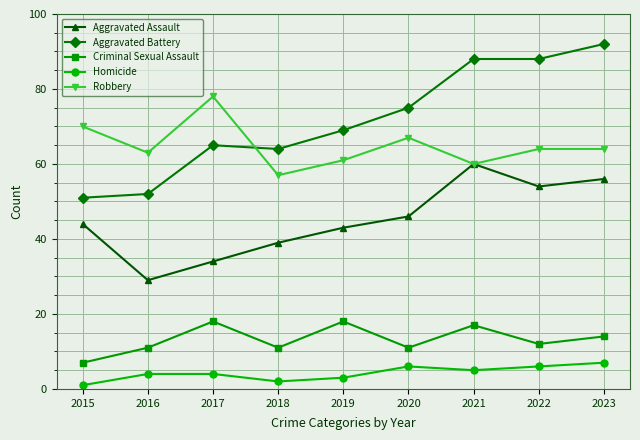

Reading left to right, transcribe all the data shown in this chart.

Aggravated Assault: 2015=44	2016=29	2017=34	2018=39	2019=43	2020=46	2021=60	2022=54	2023=56
Aggravated Battery: 2015=51	2016=52	2017=65	2018=64	2019=69	2020=75	2021=88	2022=88	2023=92
Criminal Sexual Assault: 2015=7	2016=11	2017=18	2018=11	2019=18	2020=11	2021=17	2022=12	2023=14
Homicide: 2015=1	2016=4	2017=4	2018=2	2019=3	2020=6	2021=5	2022=6	2023=7
Robbery: 2015=70	2016=63	2017=78	2018=57	2019=61	2020=67	2021=60	2022=64	2023=64